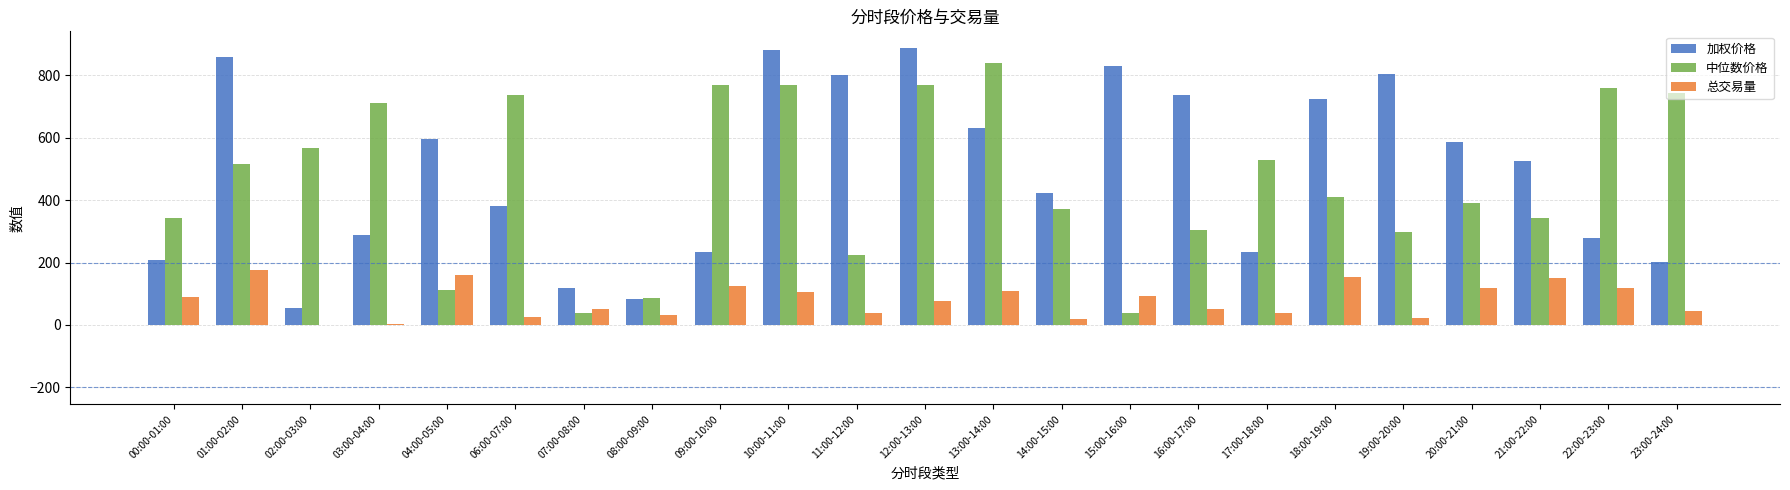

What is the total value across all series at 20:00-21:00?

1098.8